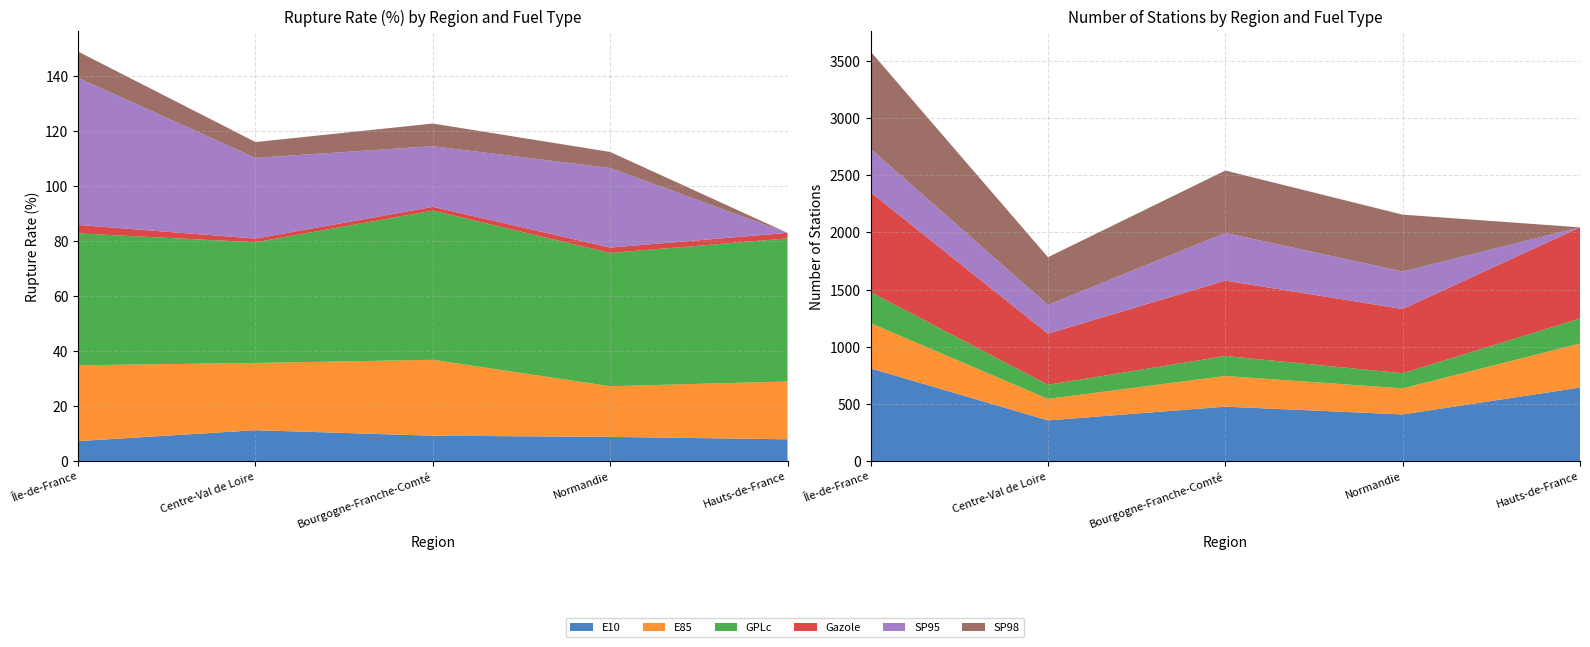

Reading left to right, list all the values displayed in this chart.

E10: 7.3	11.2	9.2	8.8	7.9
E85: 27.6	24.5	27.6	18.4	21.0
GPLc: 48.0	43.9	54.3	48.5	52.0
Gazole: 3.1	1.3	1.4	2.0	2.0
SP95: 53.5	29.4	22.1	29.0	0.0
SP98: 9.5	5.8	8.2	5.8	0.0